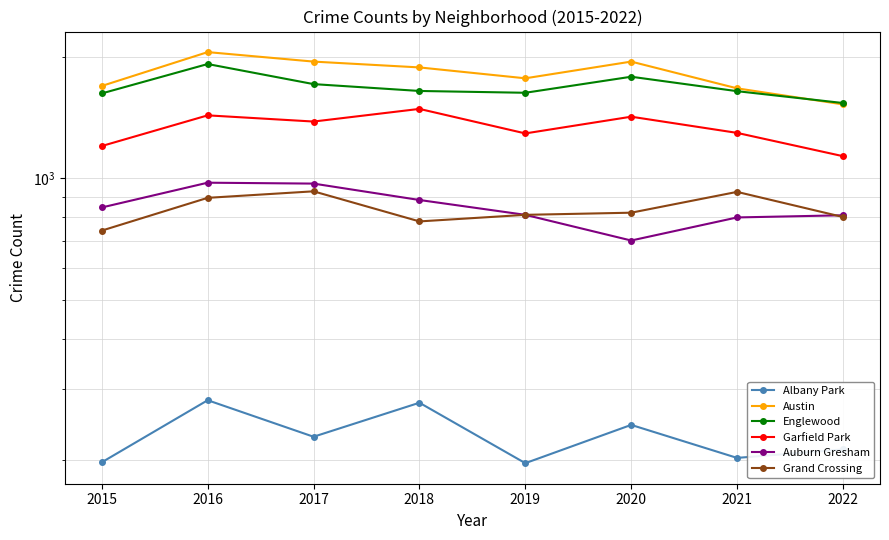

Is it true that Garfield Park equals 1136 at 2022?

True